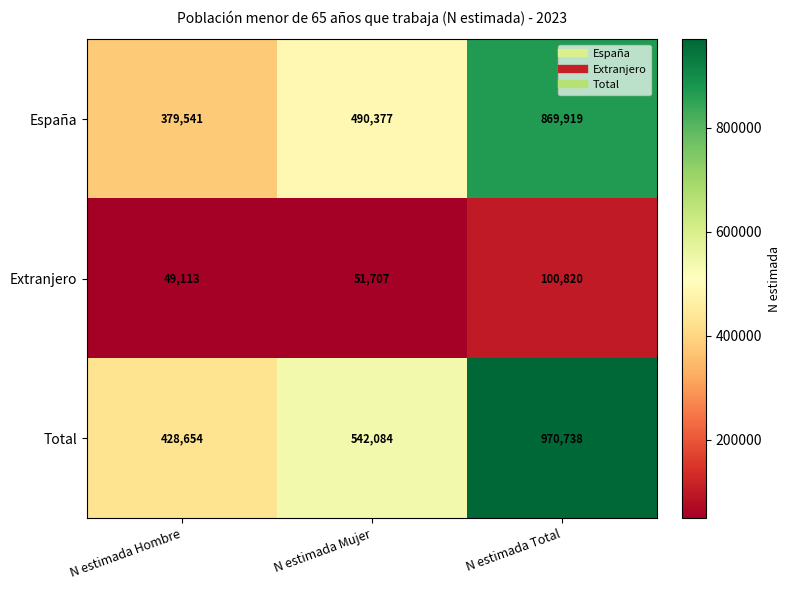

Which series has the largest total across all categories?

Total